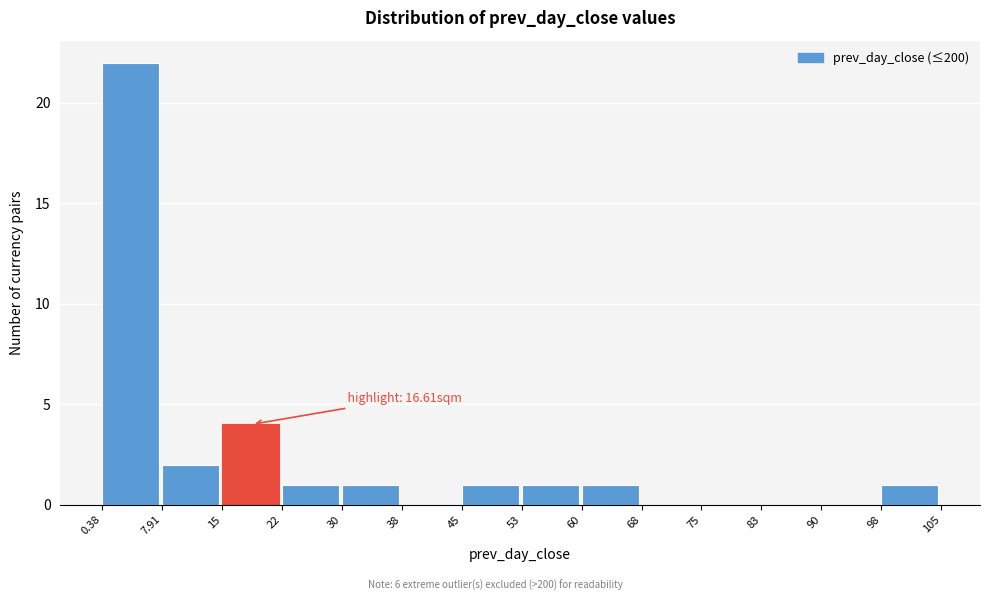

Which range on the x-axis has the tallest bar?

0.38 to 7.91